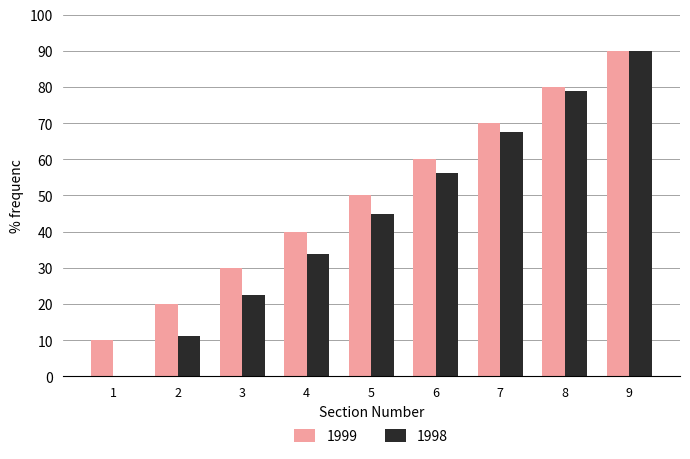

What is the total value across all series at 9?

180.0